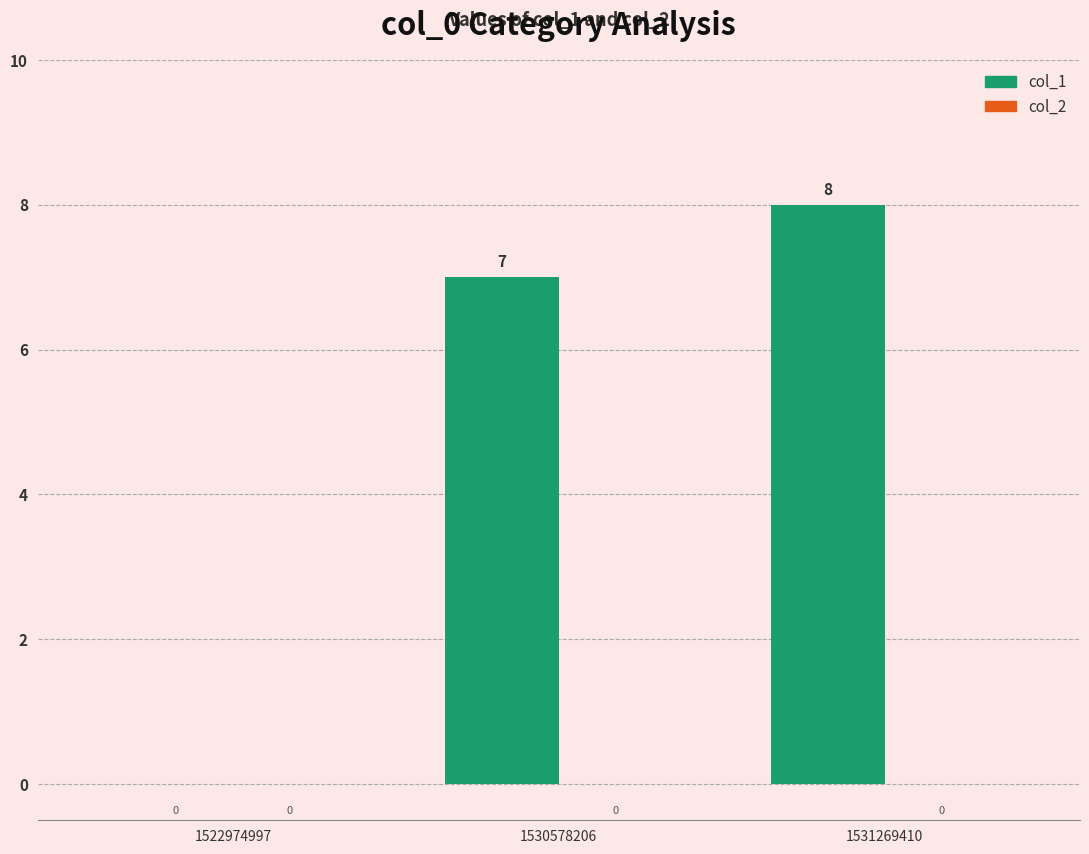

The value at 1522974997 is -4. True or false?

False